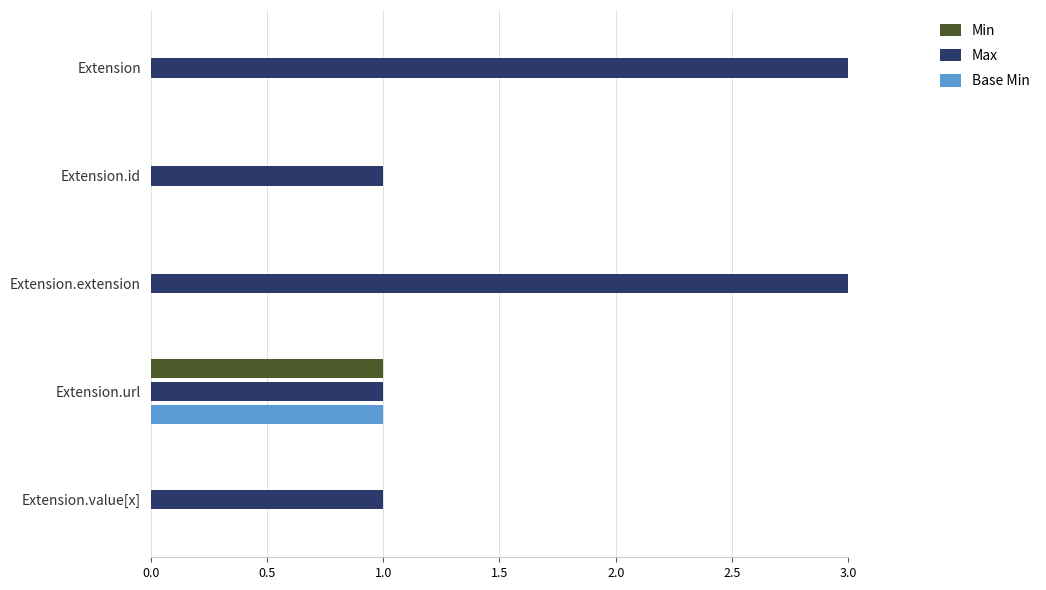

How many positive values does the Min series have?

1